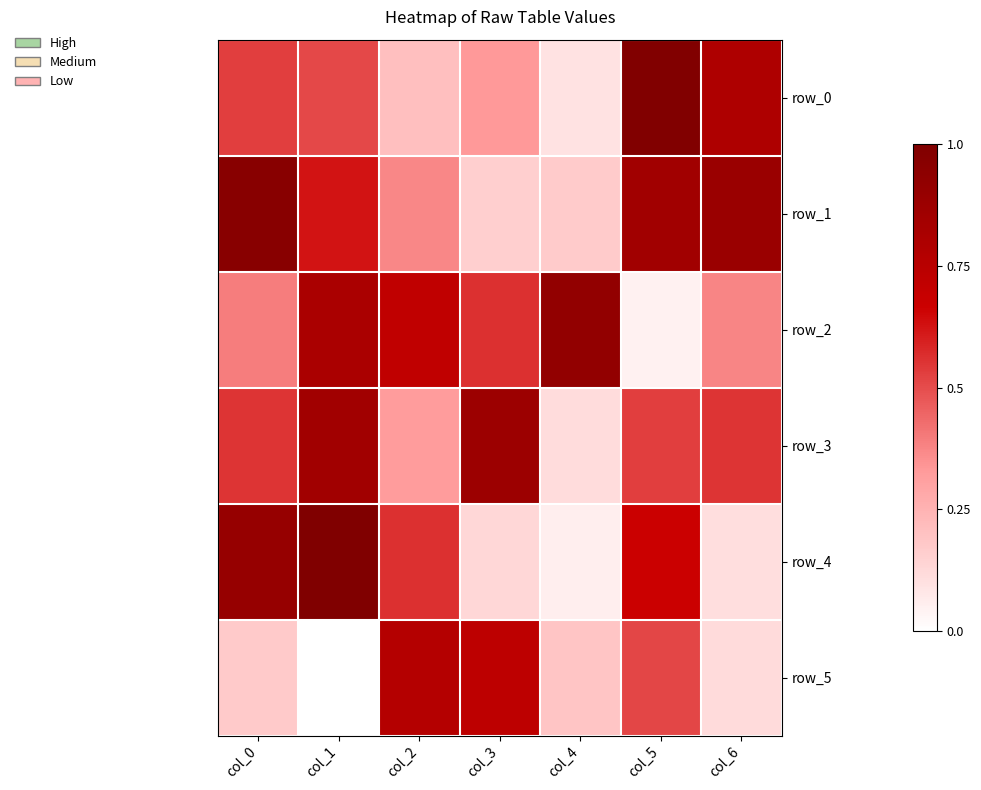

What is the total value across all series at col_4?

1.5